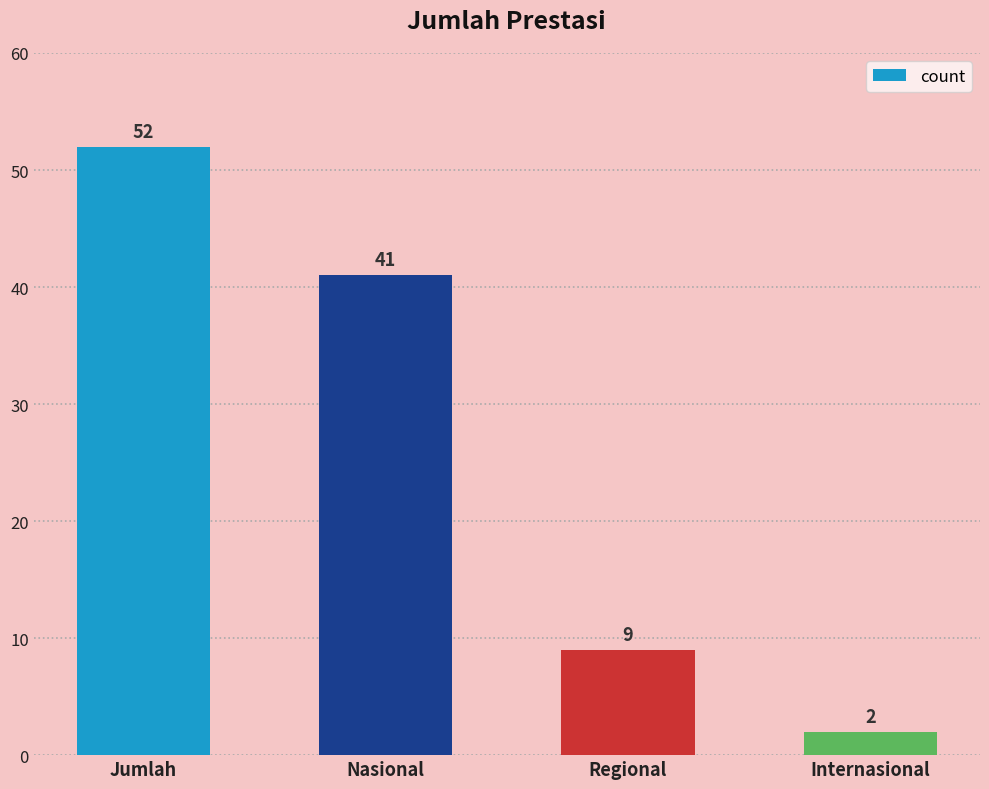

What position from the right is Jumlah?

4